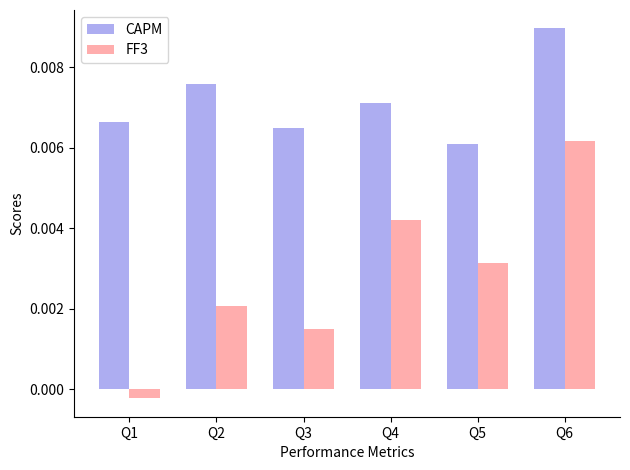

Between Q1 and Q5, which series saw the biggest shift?

FF3